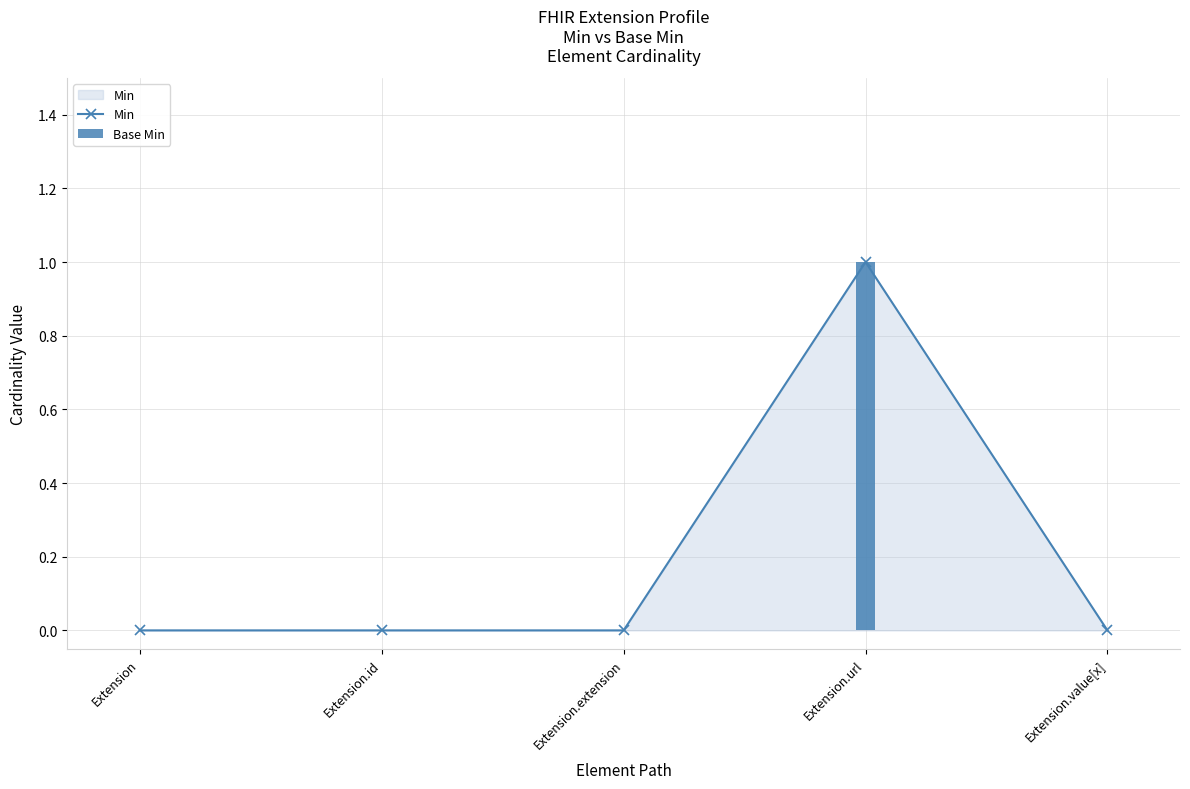

At which category does the chart reach its peak across all series?

Extension.url